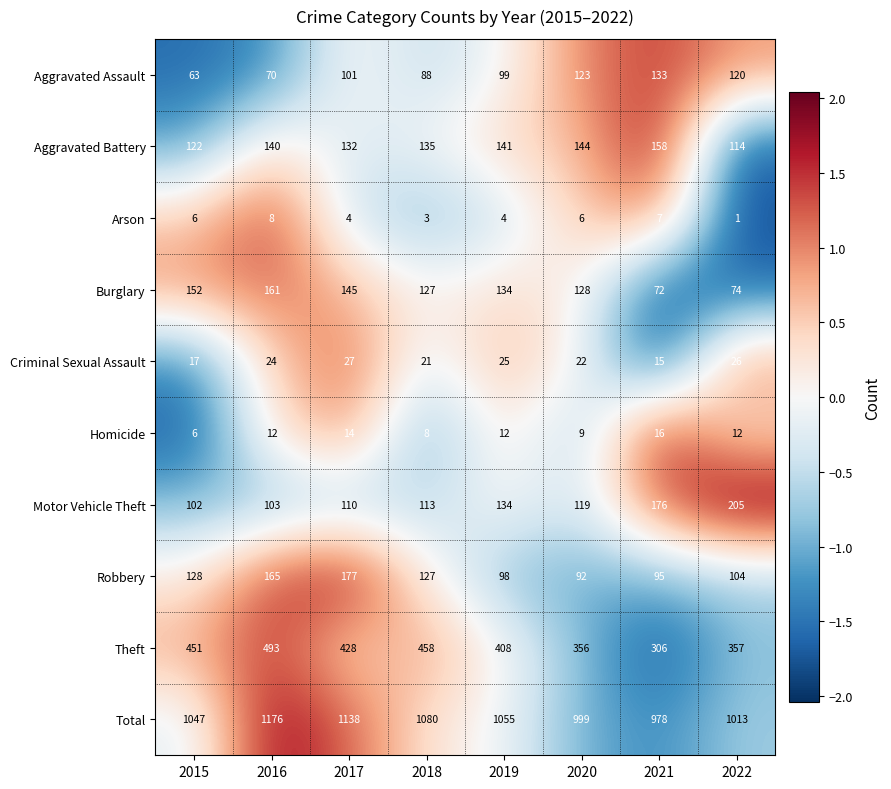

What is the smallest value displayed?

1